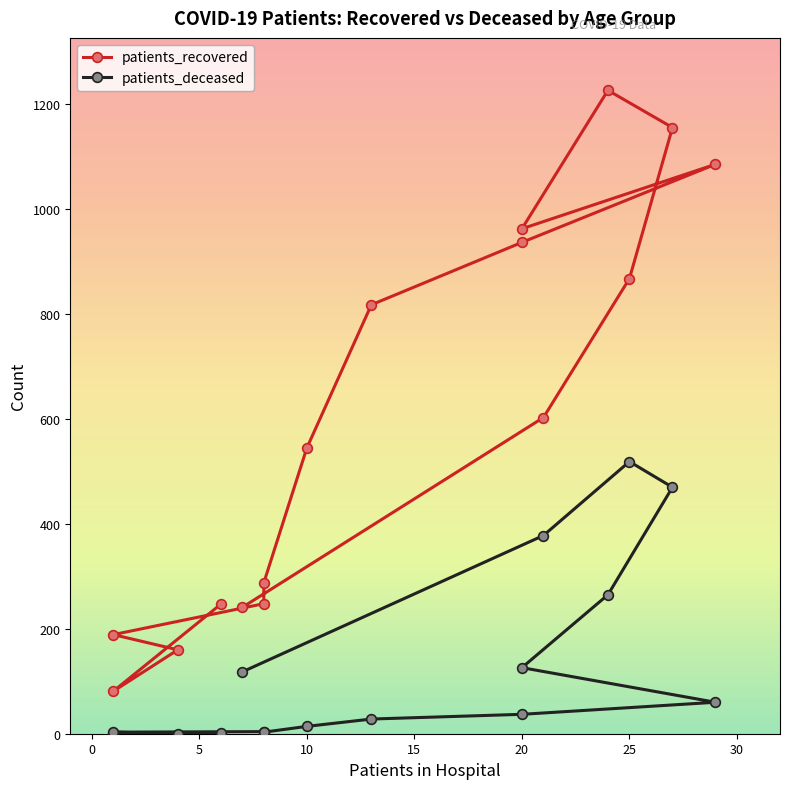

Which series has the largest range (max minus min)?

patients_recovered